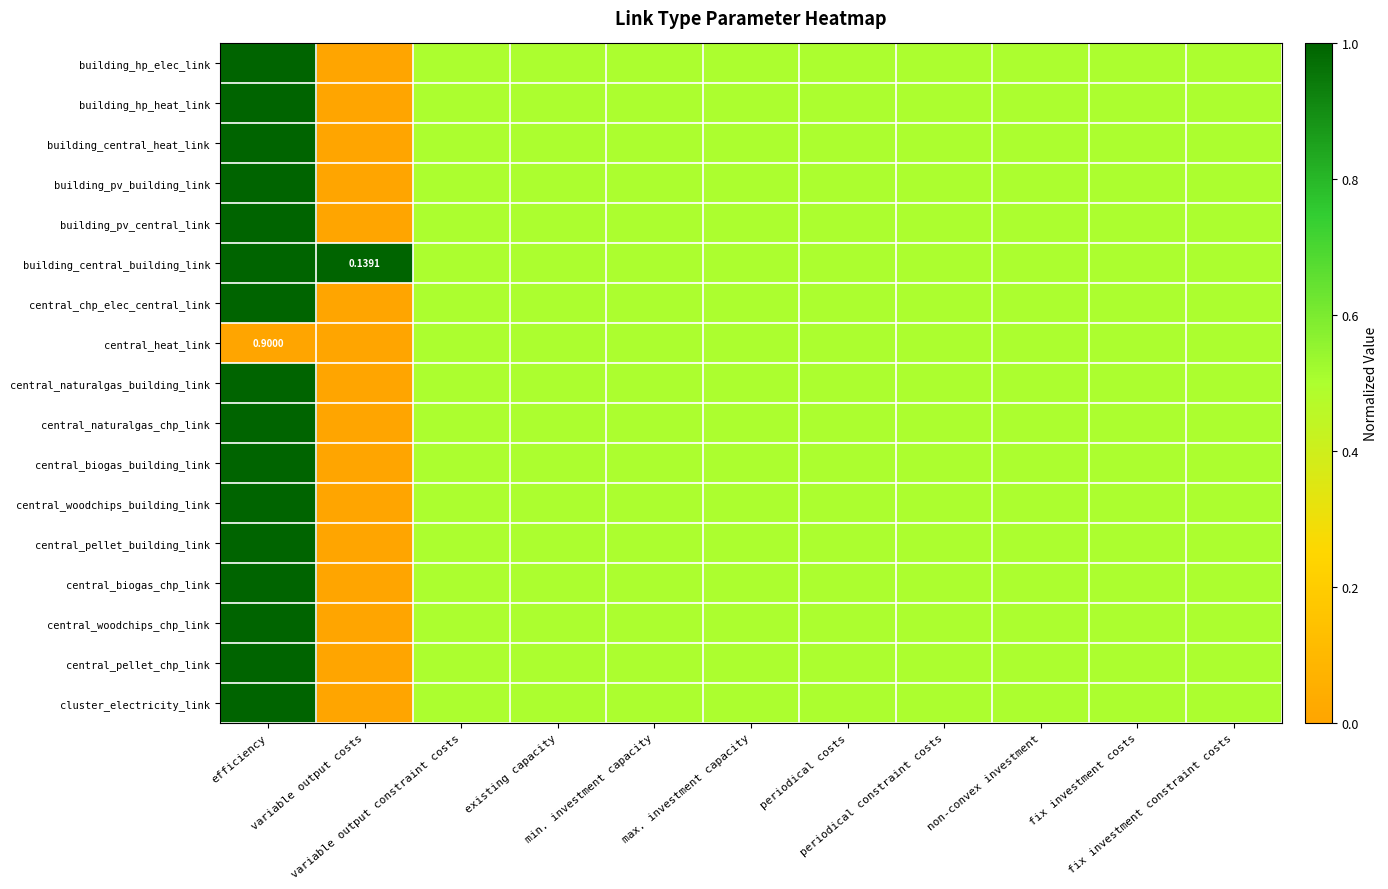

True or false: central_naturalgas_chp_link has a value of 0.7 at periodical costs.

False